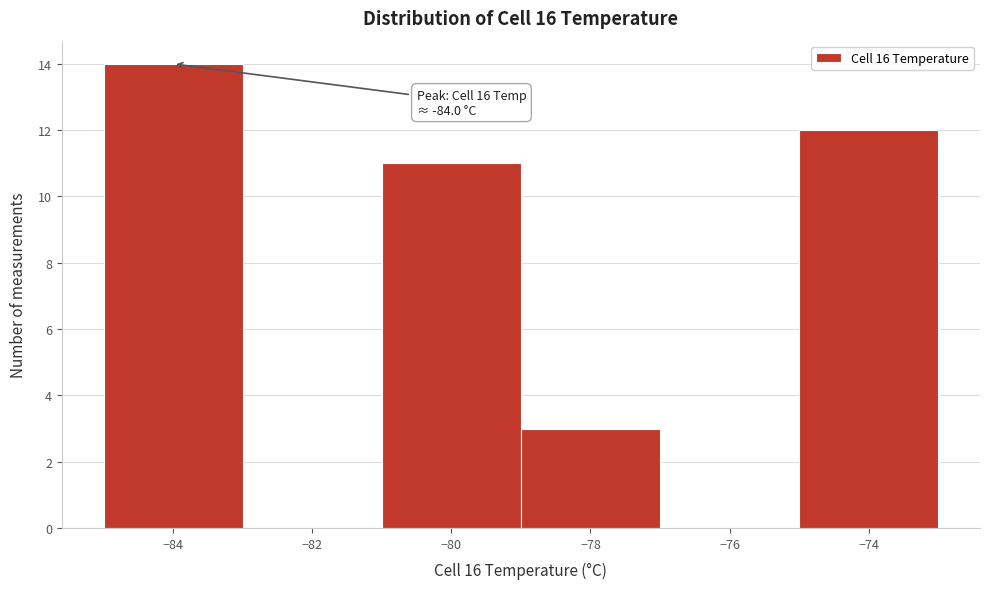

Which range on the x-axis has the tallest bar?

-85 to -83